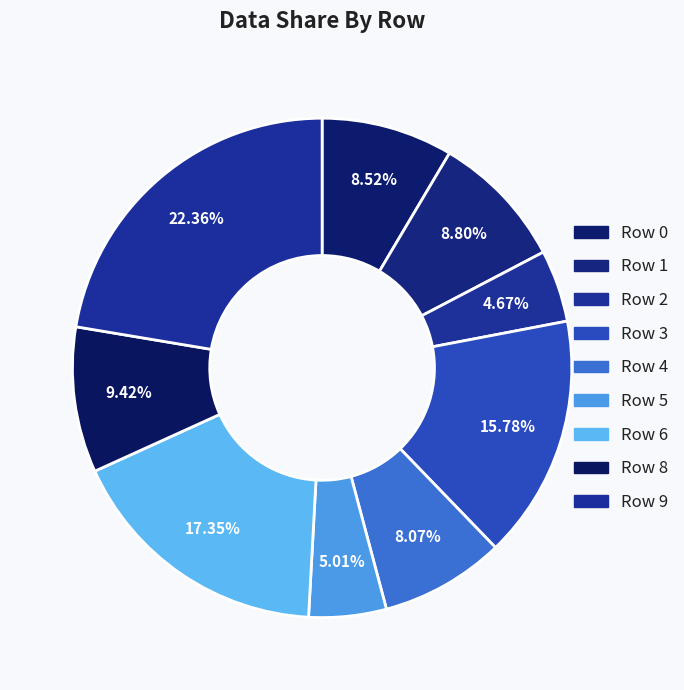

What is the total percentage of Row 3 and Row 6?

33.1%